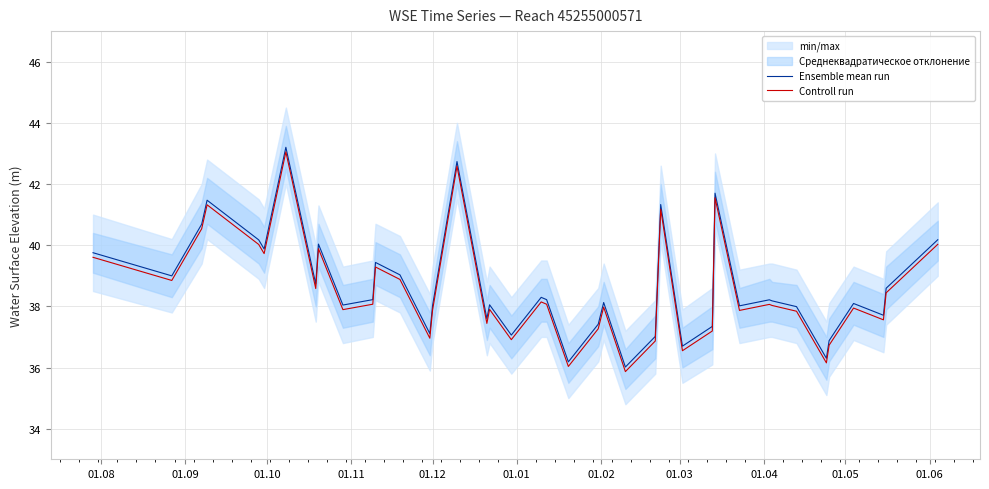

Rank the series by their maximum value, from lowest to highest.

Controll run, Ensemble mean run